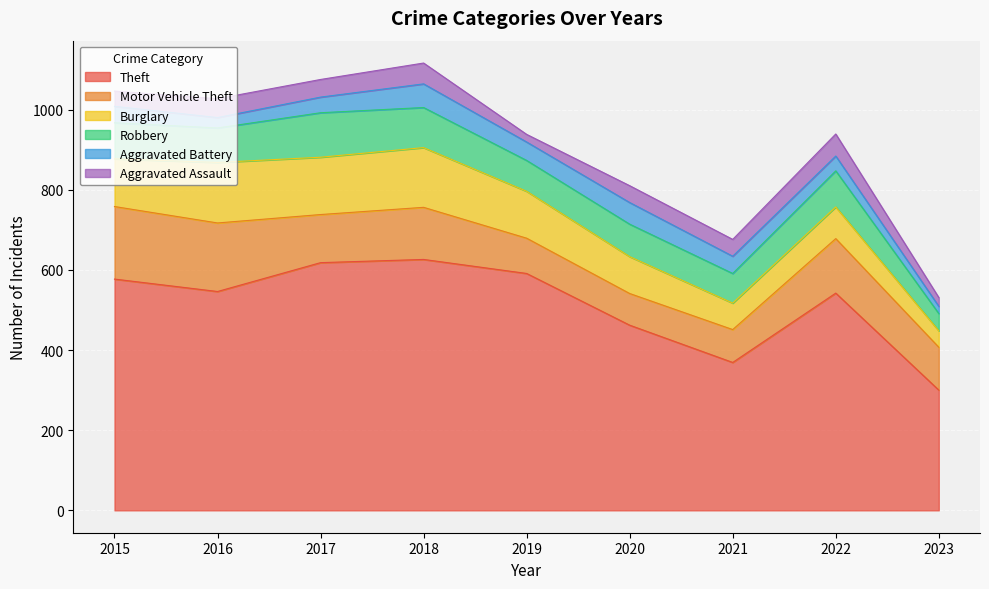

Is it true that Robbery equals 135 at 2015?

False